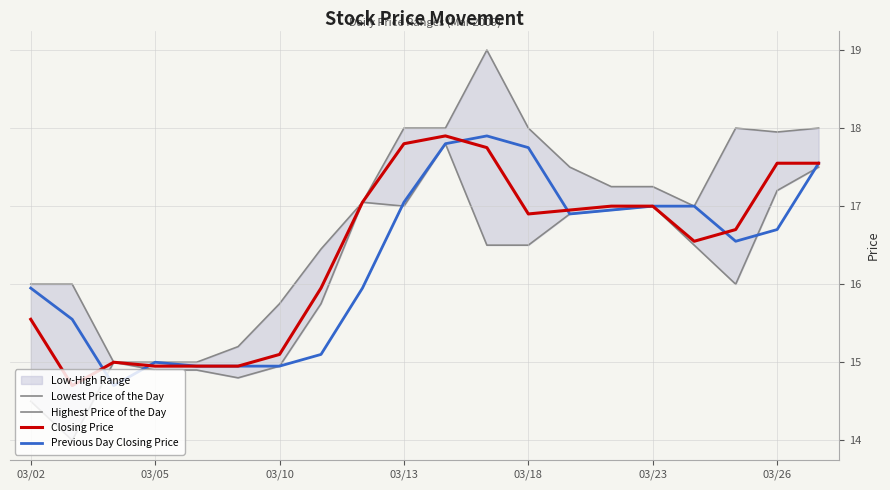

What is the average value of the Previous Day Closing Price series?

16.3